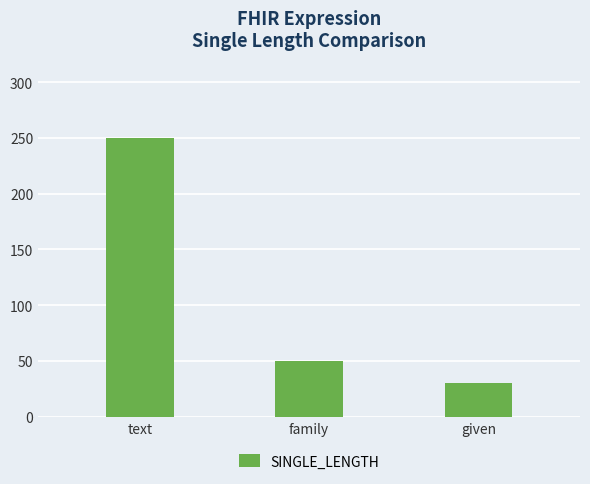

How many values are below 50?

1